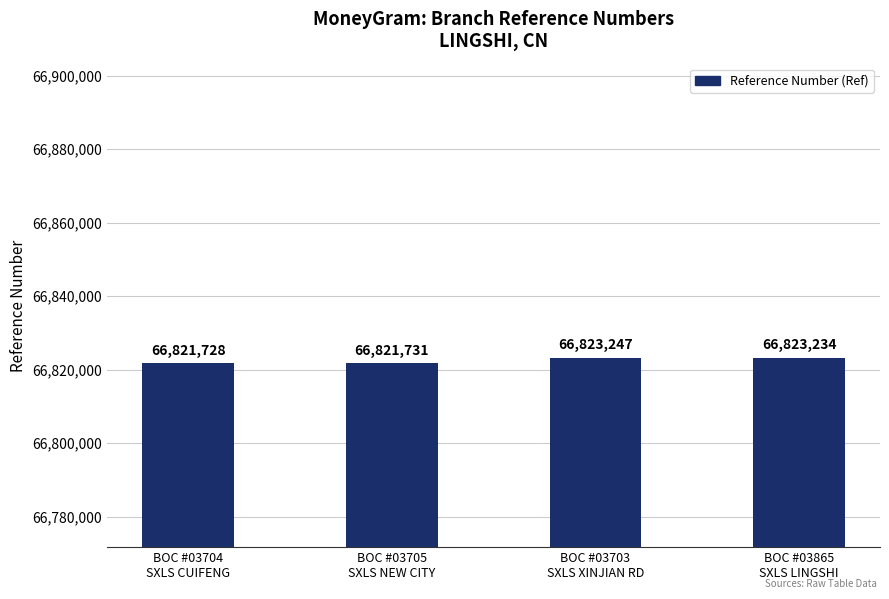

Reading right to left, list all the values displayed in this chart.

BOC #03865
SXLS LINGSHI=66823234	BOC #03703
SXLS XINJIAN RD=66823247	BOC #03705
SXLS NEW CITY=66821731	BOC #03704
SXLS CUIFENG=66821728